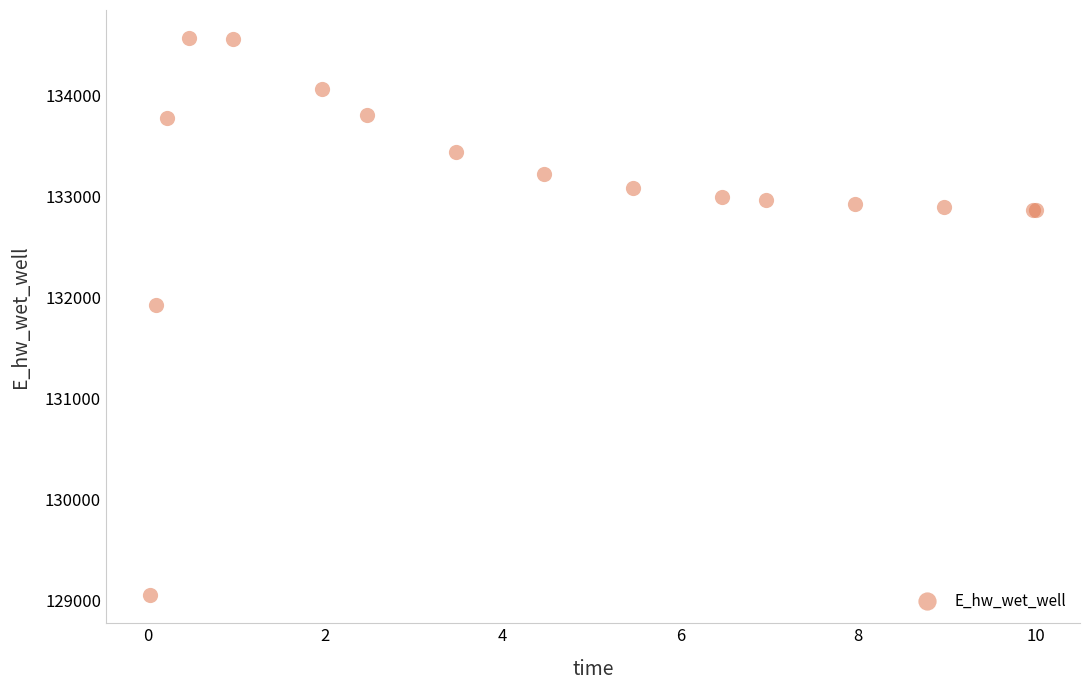

What Y value in the scatter plot is closest to 131808?

131928.8